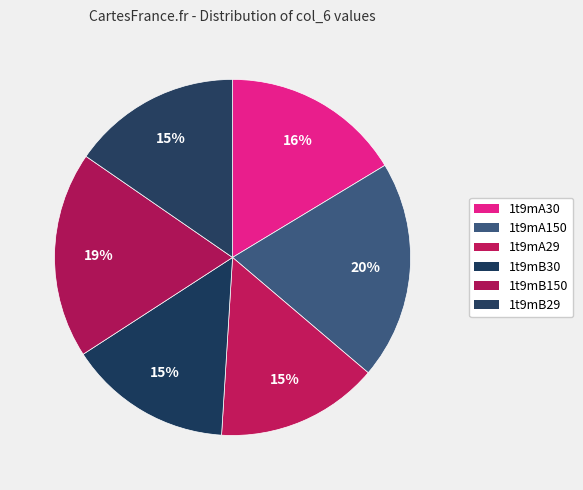

How many slices are in this pie chart?

6